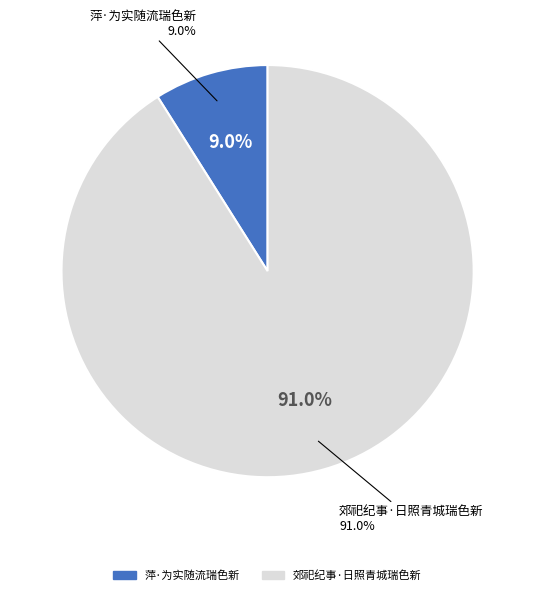

Is it true that 郊祀纪事·日照青城瑞色新 is 99% of the pie?

False